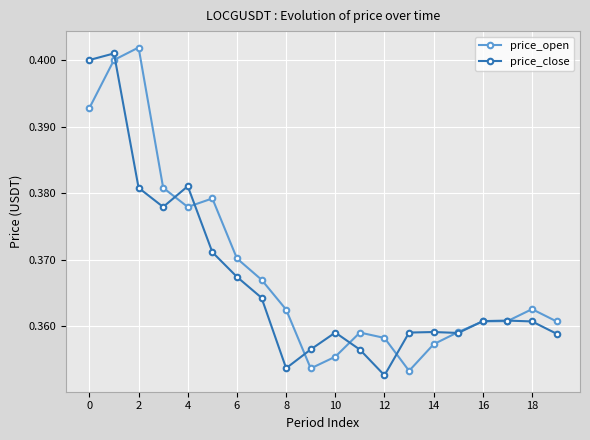

True or false: price_open and price_close intersect in this chart.

True